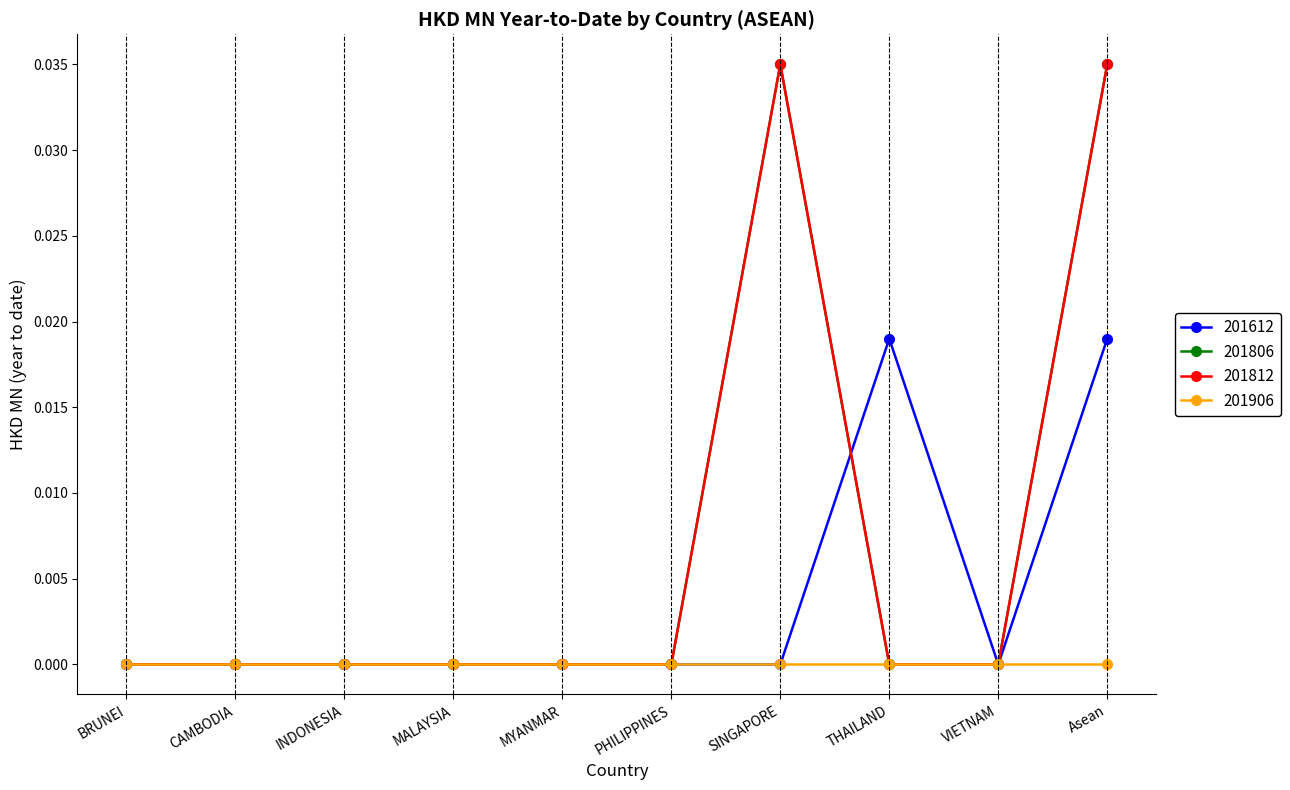

Does the chart have visible grid lines?

Yes